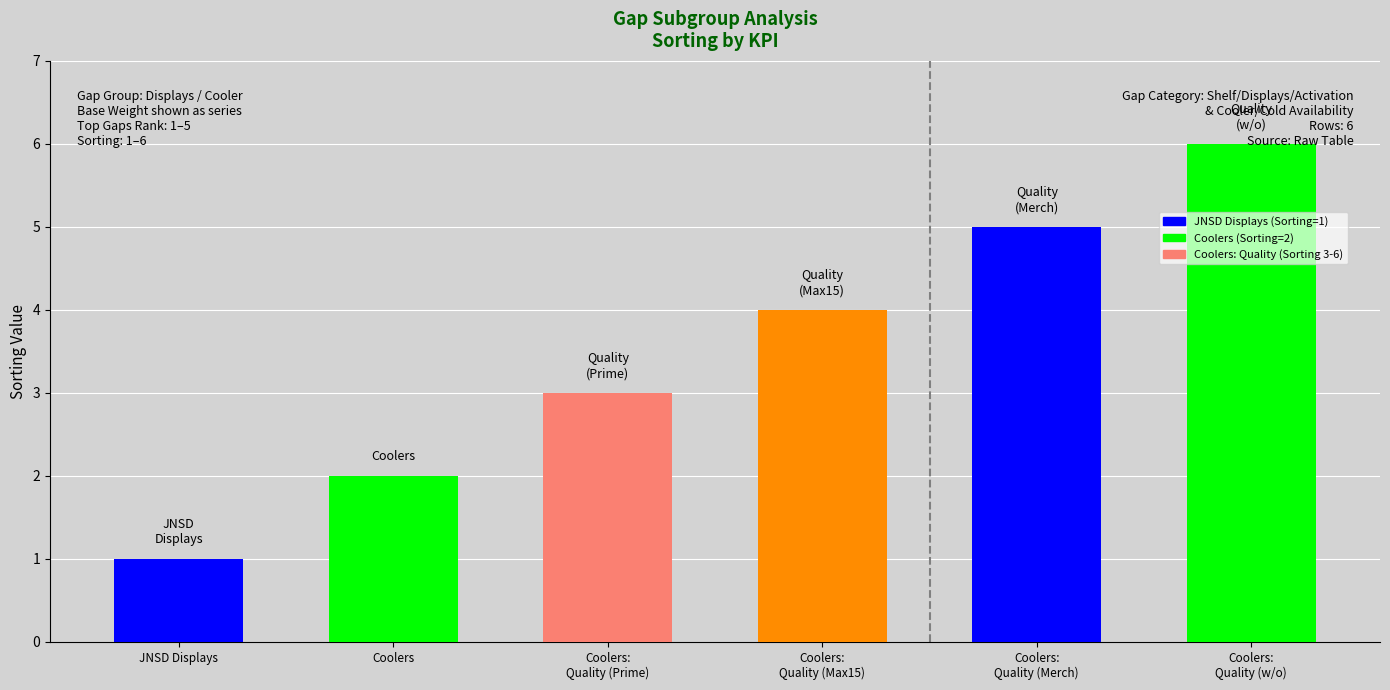

The value at Coolers is 2. True or false?

True